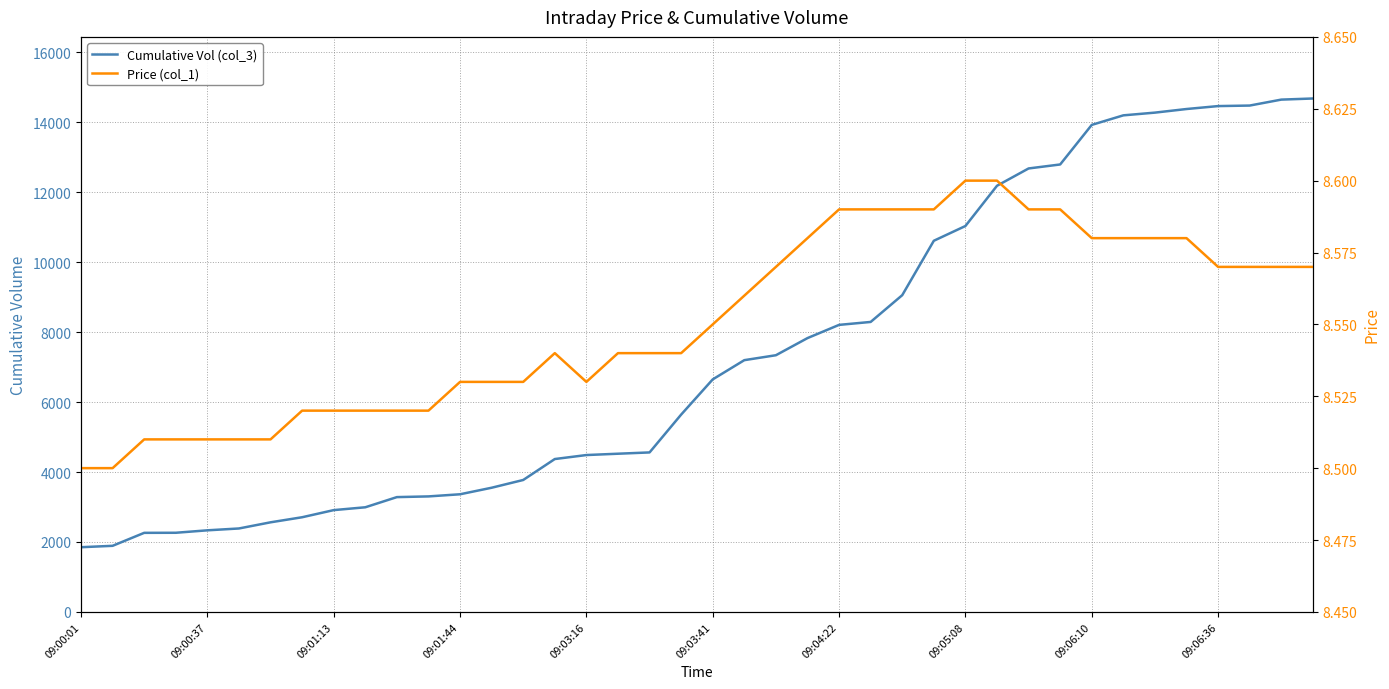

What is the sum of all Price (col_1) values?

342.0